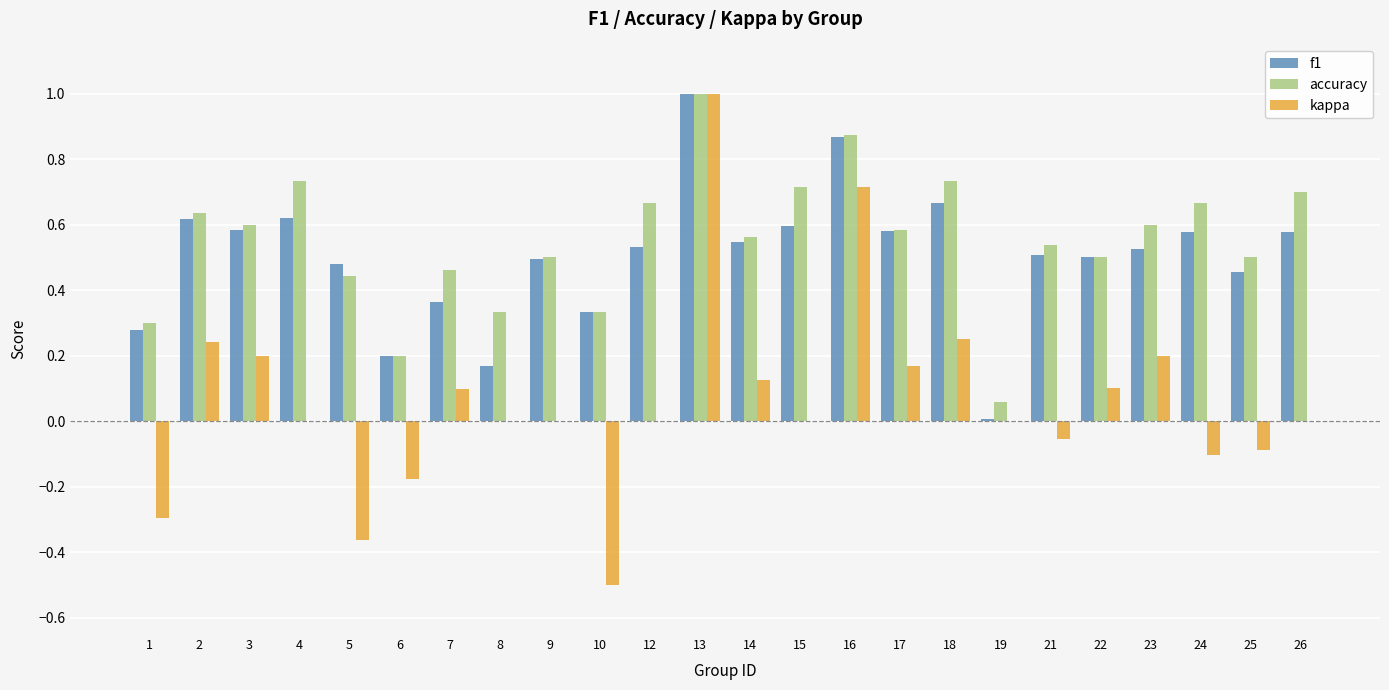

What is the sum of all f1 values?

12.1